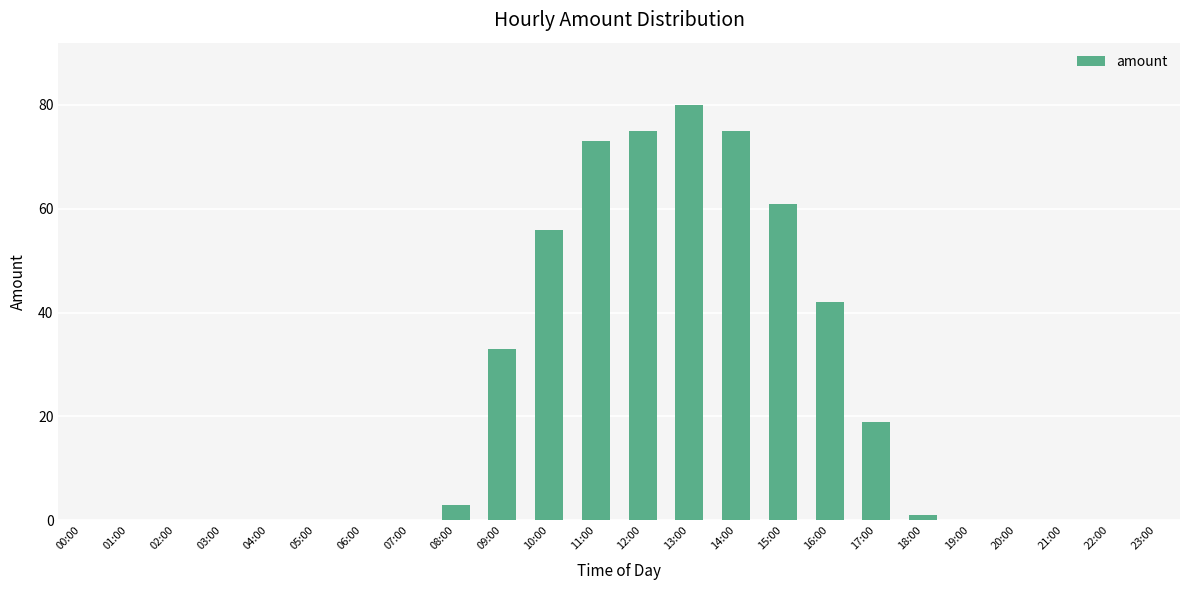

At which category does the chart reach its peak across all series?

13:00